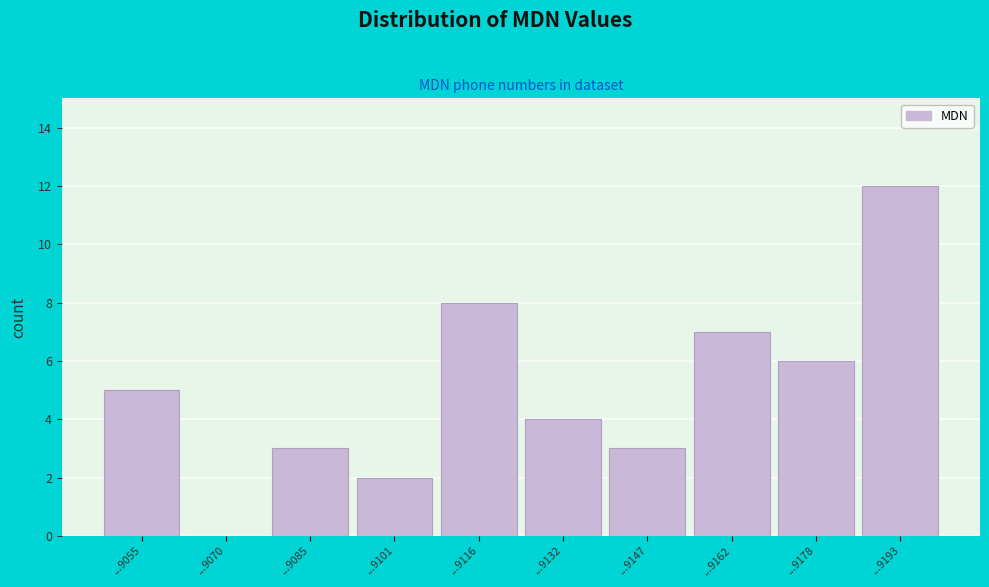

Reading left to right, what are all the values shown in this chart?

...9055=5	...9070=0	...9085=3	...9101=2	...9116=8	...9132=4	...9147=3	...9162=7	...9178=6	...9193=12